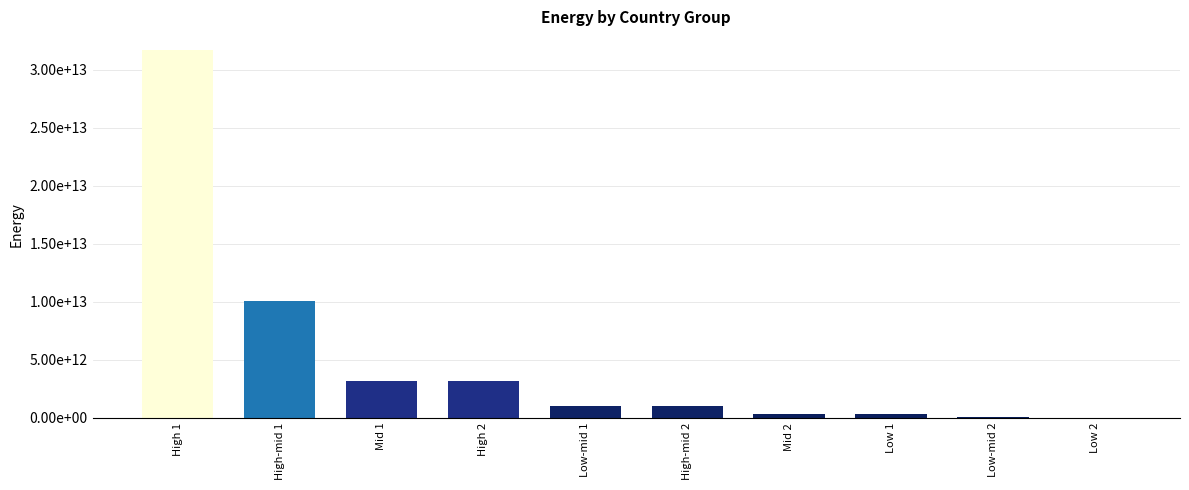

Is it true that the value at Low 2 is 52246057979.2?

False